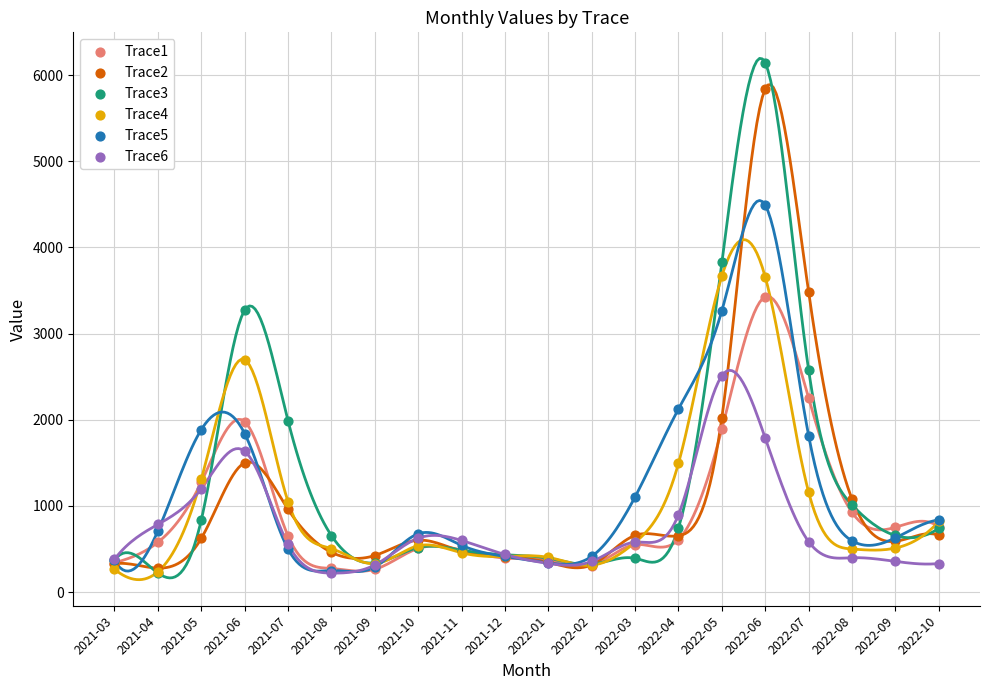

Which series reaches the minimum Y coordinate?

Trace6